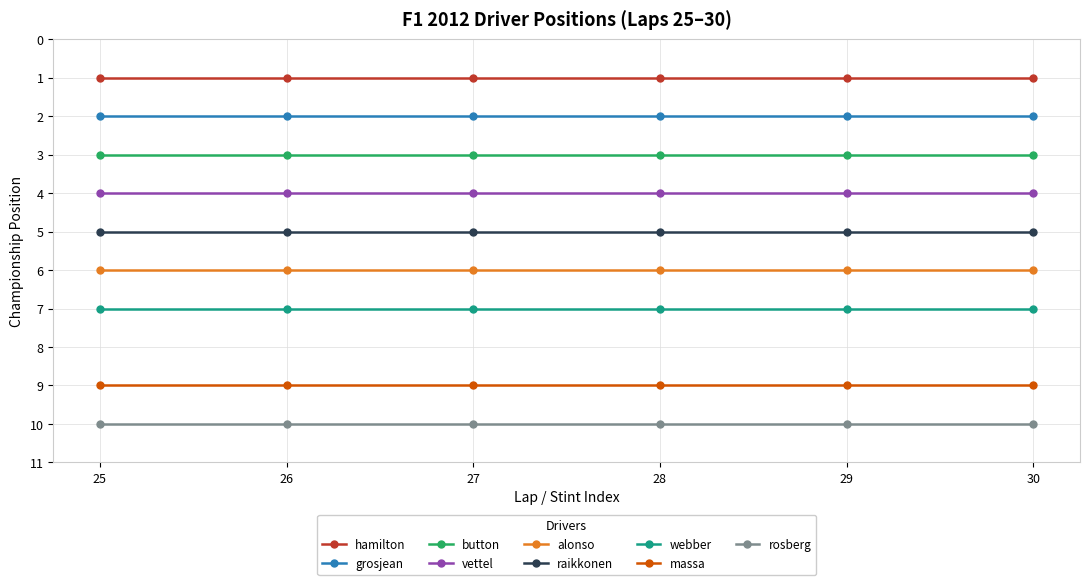

Rank the series at 27 from highest to lowest value.

rosberg, massa, webber, alonso, raikkonen, vettel, button, grosjean, hamilton